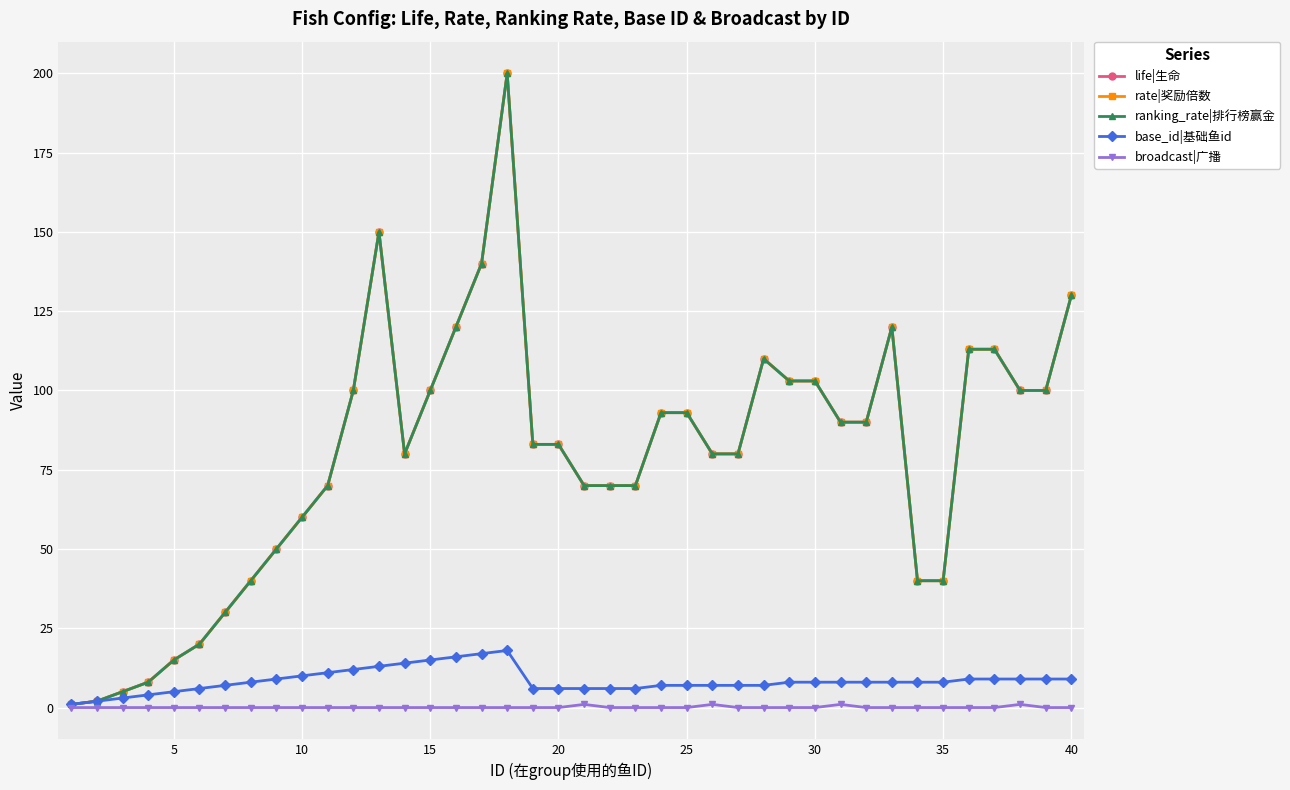

Reading left to right, what are all the values shown in this chart?

life|生命: 1	2	5	8	15	20	30	40	50	60	70	100	150	80	100	120	140	200	83	83	70	70	70	93	93	80	80	110	103	103	90	90	120	40	40	113	113	100	100	130
rate|奖励倍数: 1	2	5	8	15	20	30	40	50	60	70	100	150	80	100	120	140	200	83	83	70	70	70	93	93	80	80	110	103	103	90	90	120	40	40	113	113	100	100	130
ranking_rate|排行榜赢金: 1	2	5	8	15	20	30	40	50	60	70	100	150	80	100	120	140	200	83	83	70	70	70	93	93	80	80	110	103	103	90	90	120	40	40	113	113	100	100	130
base_id|基础鱼id: 1	2	3	4	5	6	7	8	9	10	11	12	13	14	15	16	17	18	6	6	6	6	6	7	7	7	7	7	8	8	8	8	8	8	8	9	9	9	9	9
broadcast|广播: 0	0	0	0	0	0	0	0	0	0	0	0	0	0	0	0	0	0	0	0	1	0	0	0	0	1	0	0	0	0	1	0	0	0	0	0	0	1	0	0